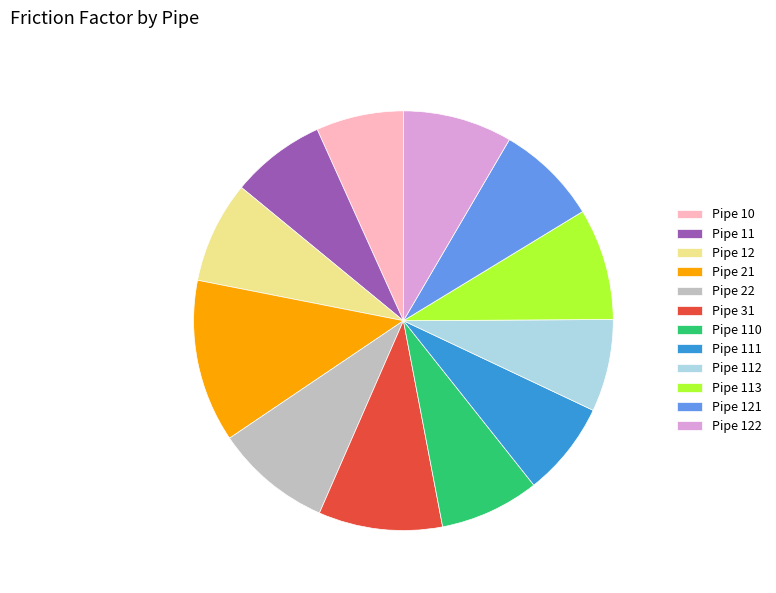

Is it true that Pipe 110 is 21% of the pie?

False